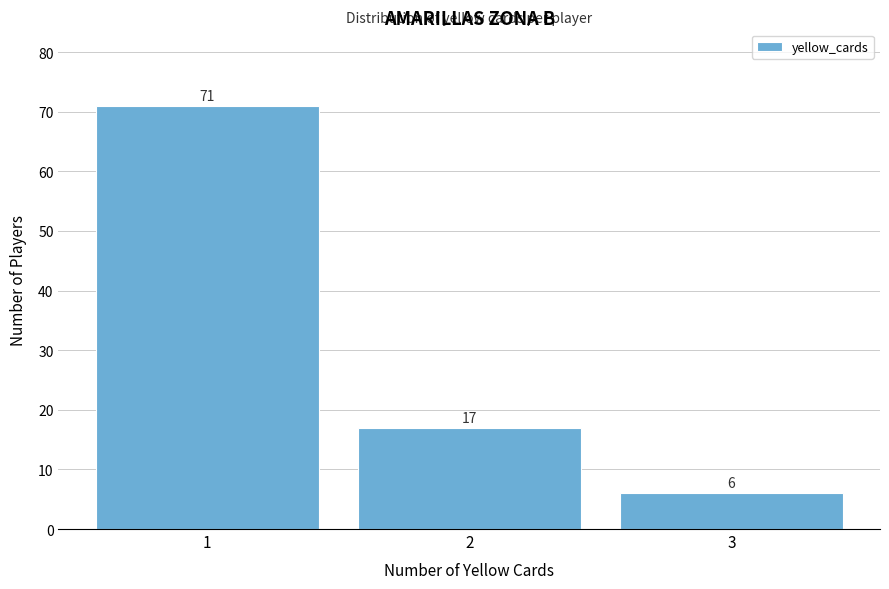

Reading left to right, extract all data points from this chart.

1=71	2=17	3=6